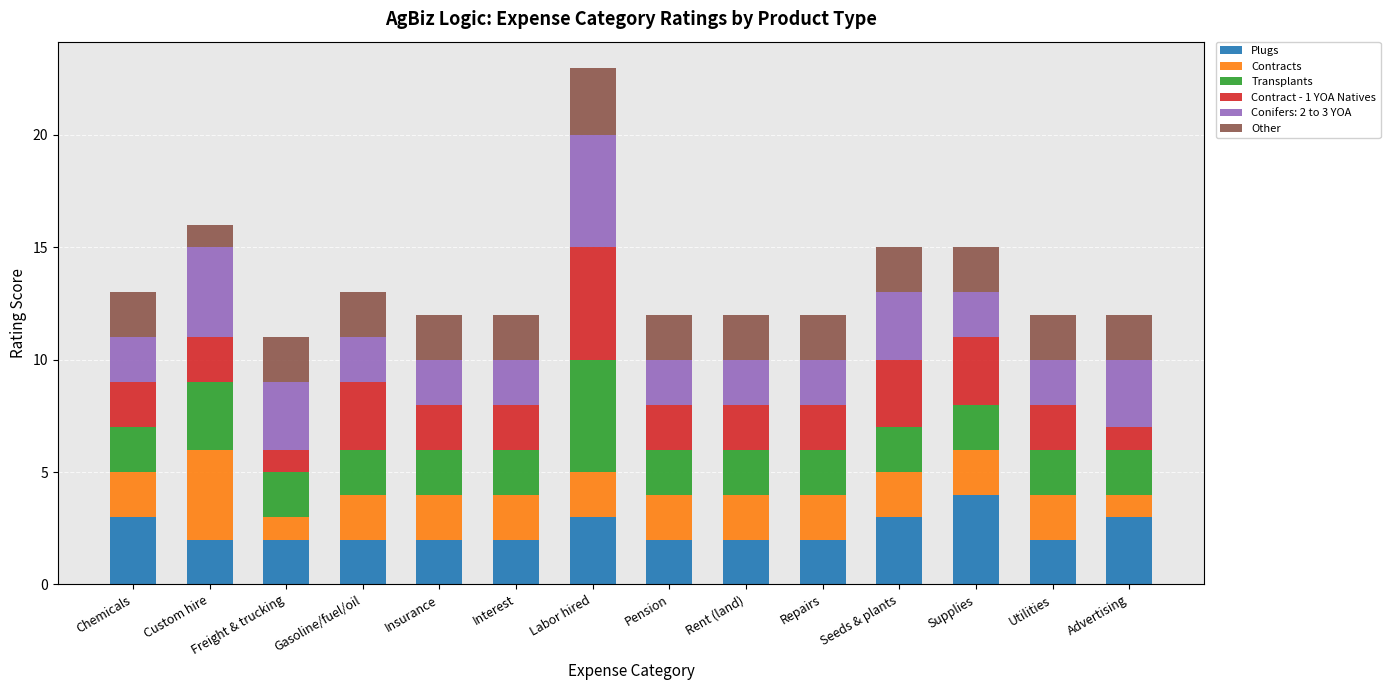

What are all the series names shown in the legend?

Plugs, Contracts, Transplants, Contract - 1 YOA Natives, Conifers: 2 to 3 YOA, Other